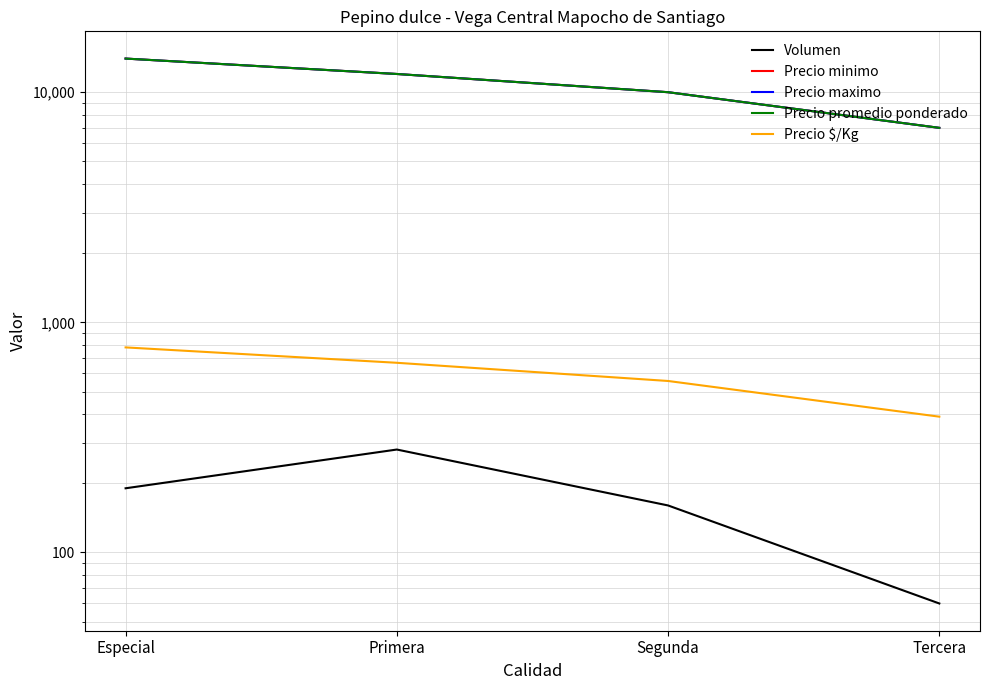

Reading left to right, extract all data points from this chart.

Volumen: Especial=190	Primera=280	Segunda=160	Tercera=60
Precio minimo: Especial=14000	Primera=12000	Segunda=10000	Tercera=7000
Precio maximo: Especial=14000	Primera=12000	Segunda=10000	Tercera=7000
Precio promedio ponderado: Especial=14000	Primera=12000	Segunda=10000	Tercera=7000
Precio $/Kg: Especial=778	Primera=667	Segunda=556	Tercera=389